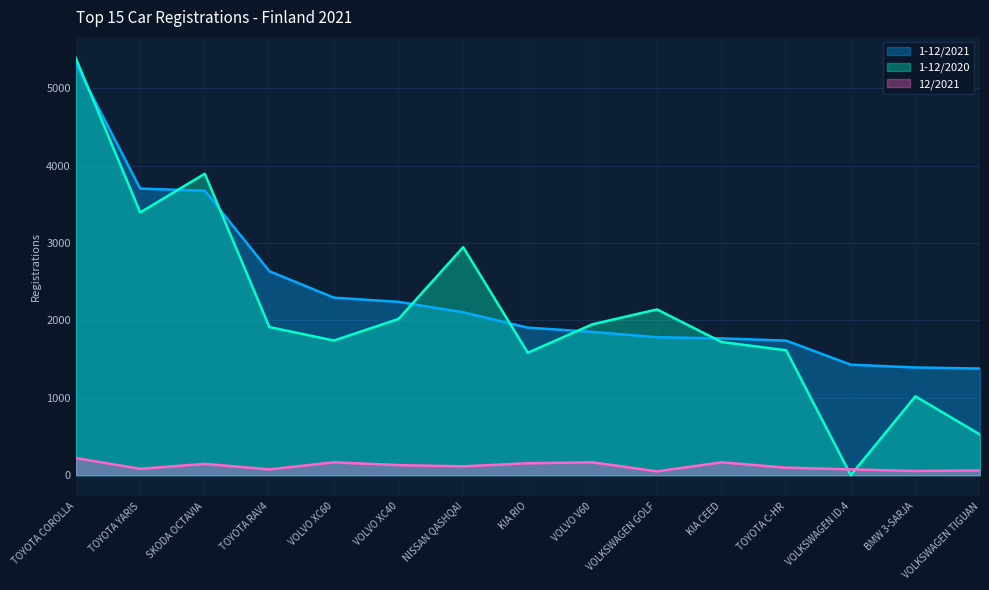

What is the approximate value of 1-12/2021 at VOLVO XC60?

2294